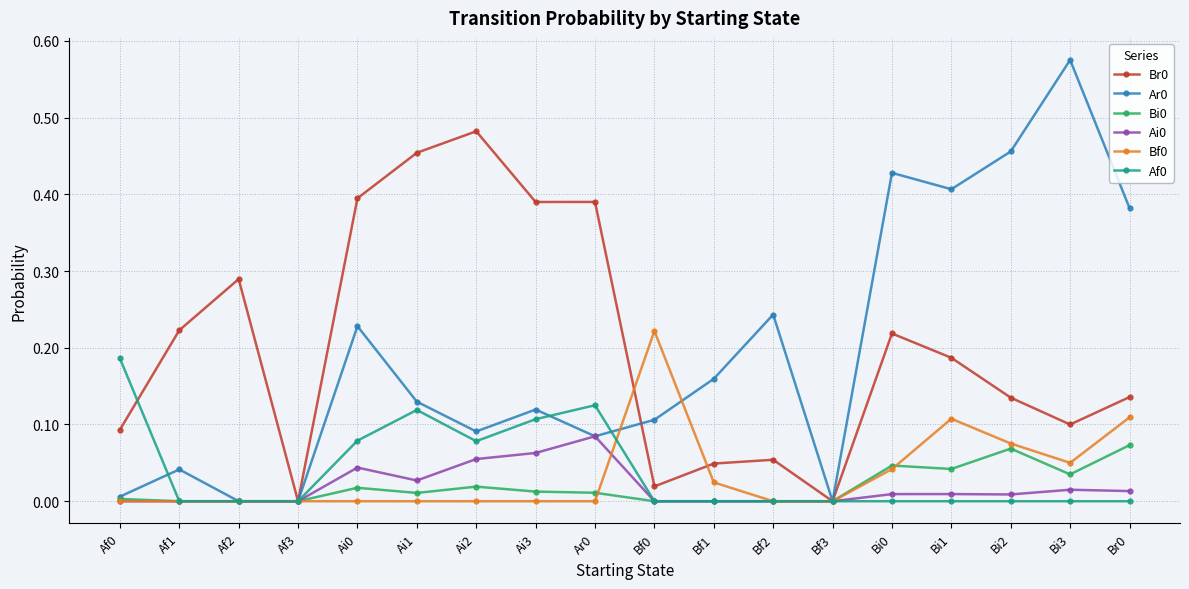

At which category does the chart reach its peak across all series?

Bi3